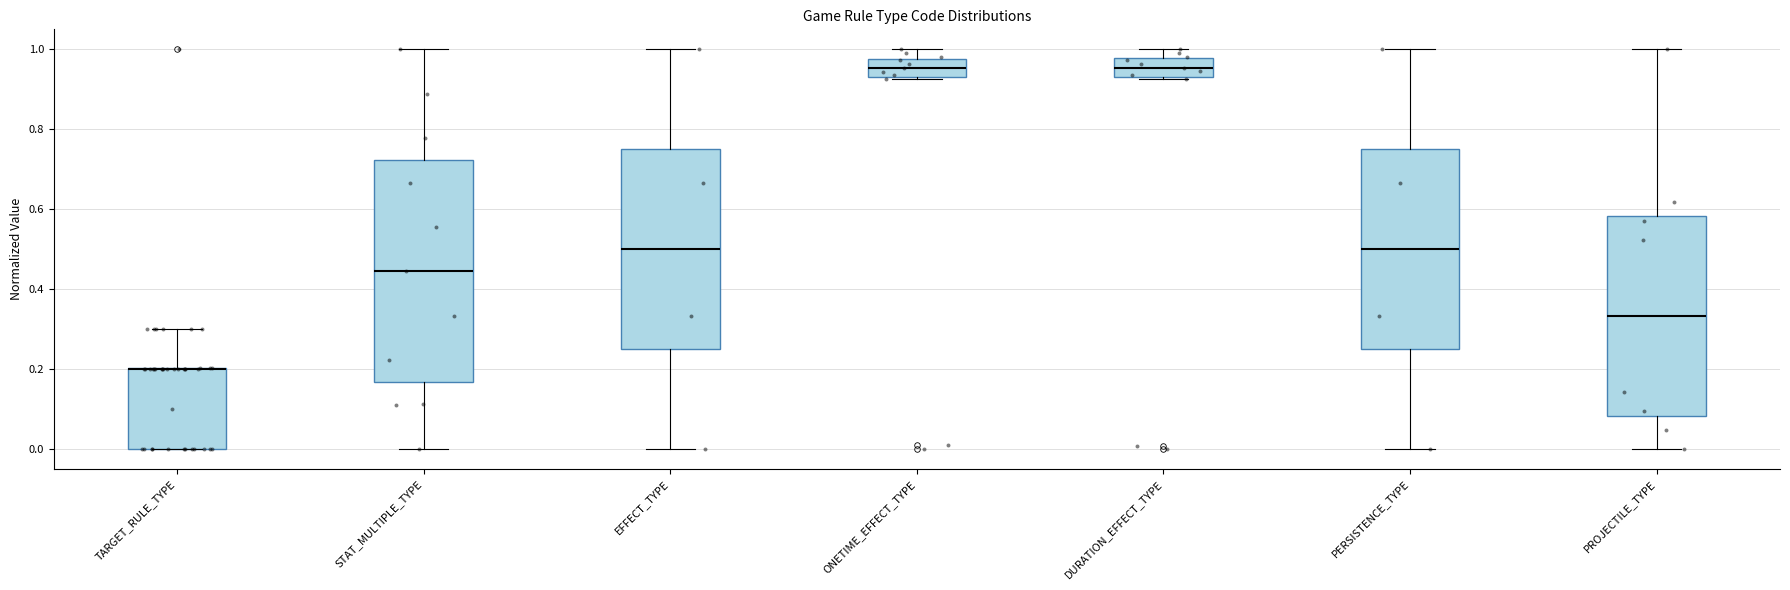

Reading left to right, read every box against the y-axis: the position of its median line, the range the box covers, and the ends of its whiskers. The values are not printed on the chart, so give them approximately, as read against the axis.

TARGET_RULE_TYPE: median 0.20 (drawn on the box's upper edge), box 0.00 to 0.20, whiskers 0.00 to 0.30
STAT_MULTIPLE_TYPE: median 0.44, box 0.16 to 0.72, whiskers 0.00 to 1.00
EFFECT_TYPE: median 0.50, box 0.26 to 0.76, whiskers 0.00 to 1.00
ONETIME_EFFECT_TYPE: median 0.96, box 0.94 to 0.98, whiskers 0.92 to 1.00
DURATION_EFFECT_TYPE: median 0.96, box 0.94 to 0.98, whiskers 0.92 to 1.00
PERSISTENCE_TYPE: median 0.50, box 0.26 to 0.76, whiskers 0.00 to 1.00
PROJECTILE_TYPE: median 0.34, box 0.08 to 0.58, whiskers 0.00 to 1.00